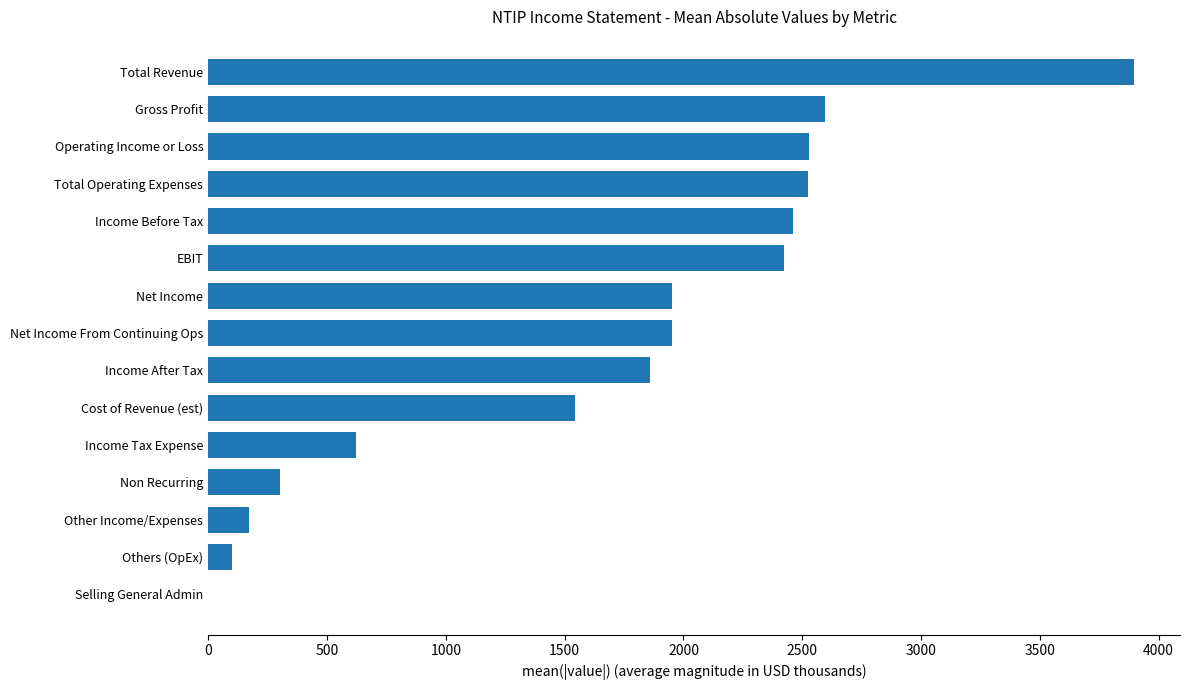

Are the bars horizontal?

Yes